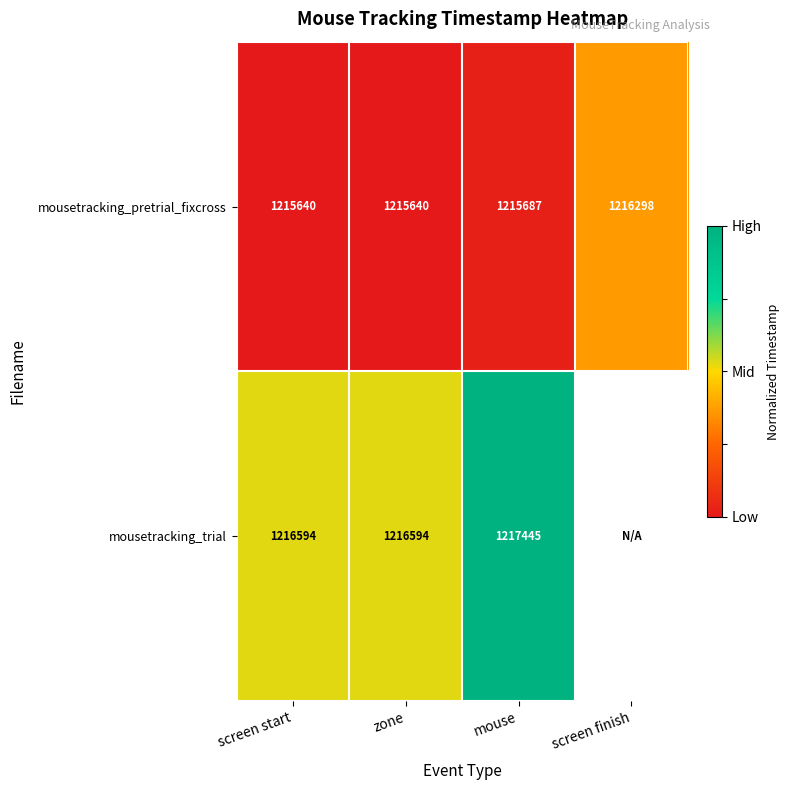

At how many categories does at least one series exceed 0?

4